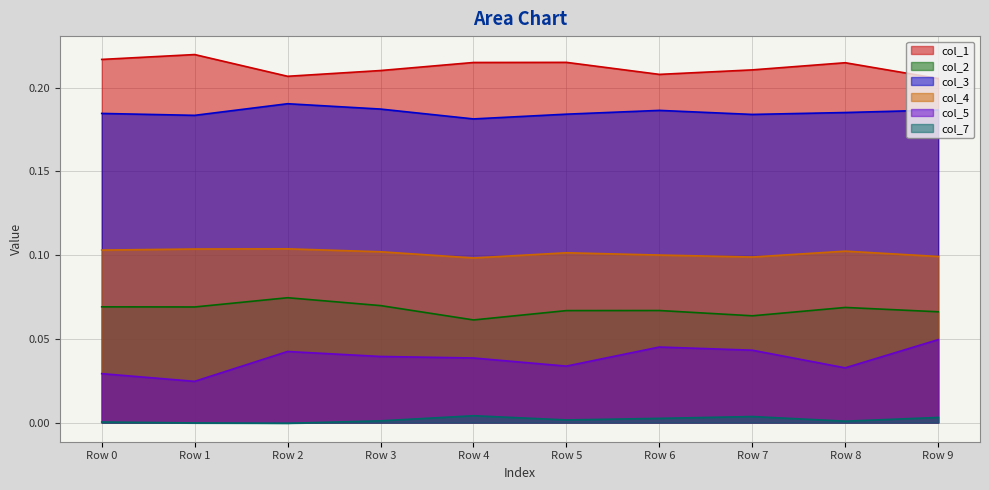

True or false: col_2 and col_4 cross at least once.

False